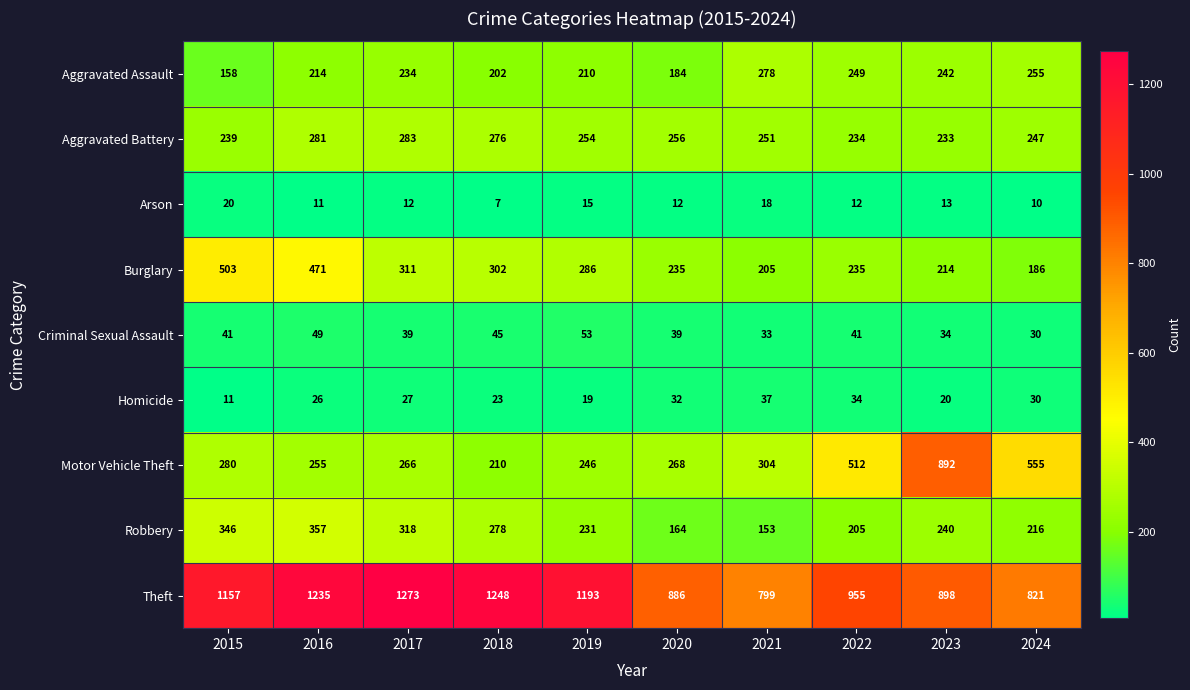

At which category does the chart reach its minimum across all series?

2018